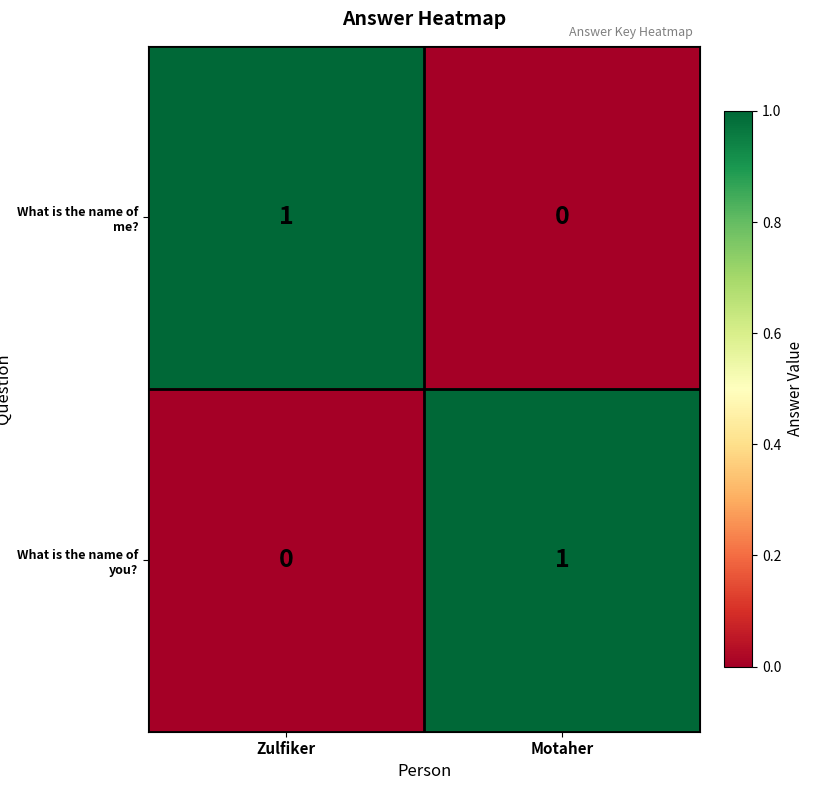

The value of What is the name of me? at Motaher is 0. True or false?

True